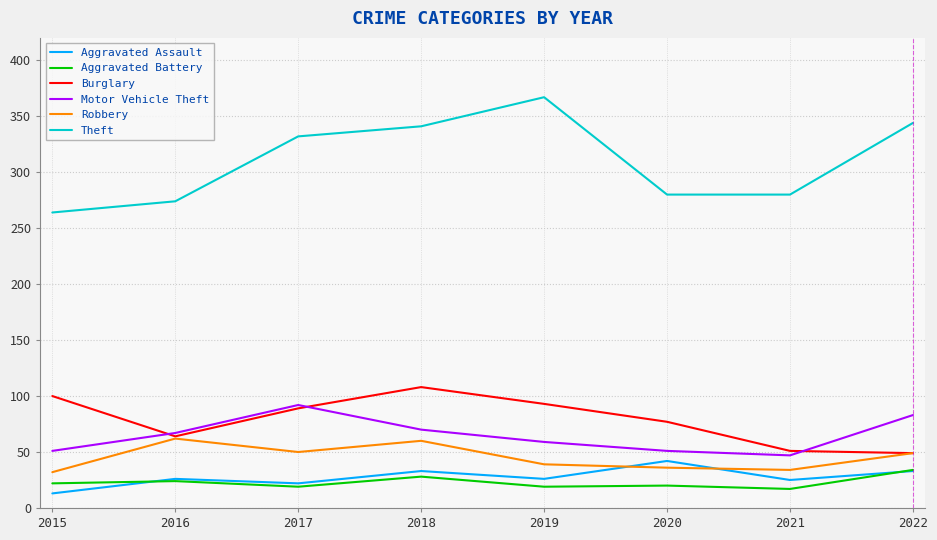

Which label corresponds to the largest value in the chart?

2019